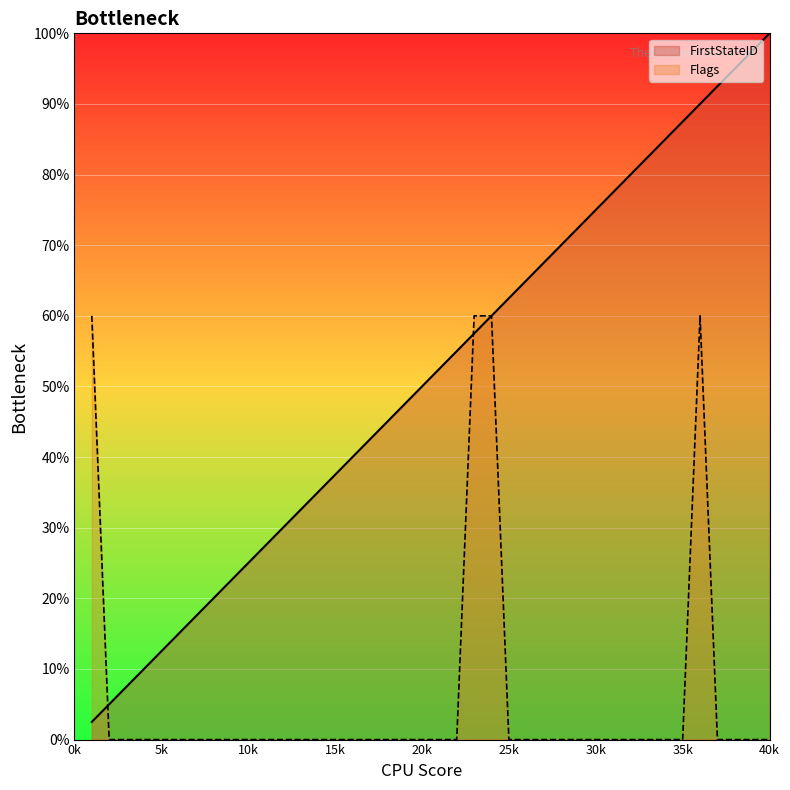

How many data points does each series have?

40